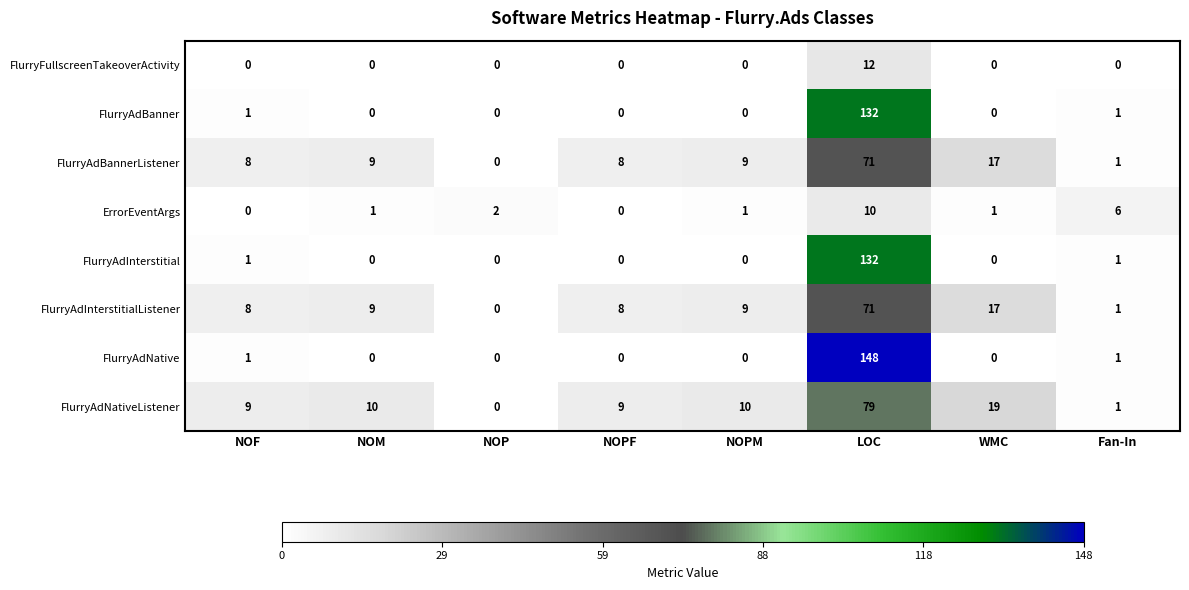

Is it true that FlurryAdNativeListener equals 15 at NOF?

False